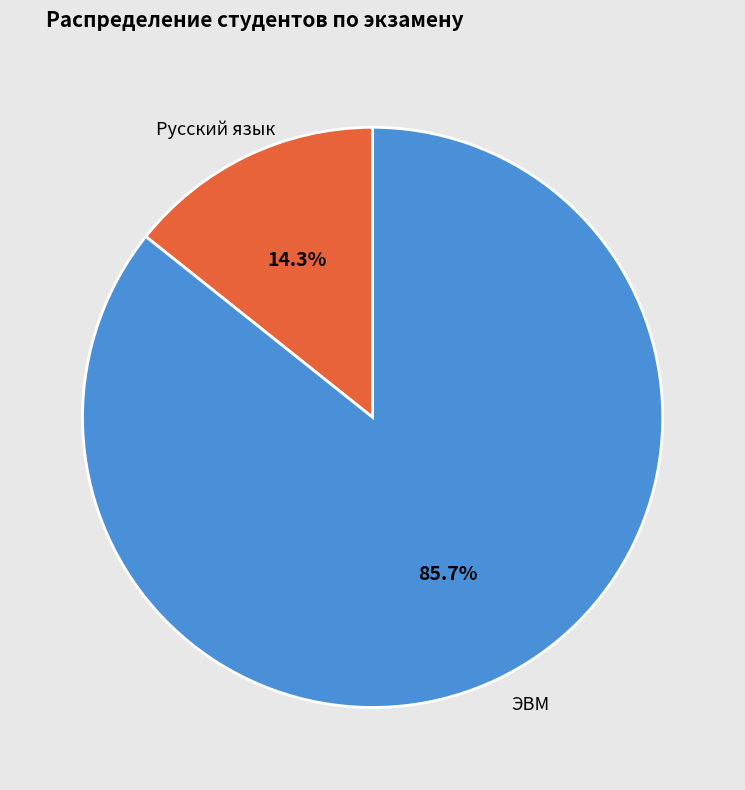

Count the number of slices in the pie.

2